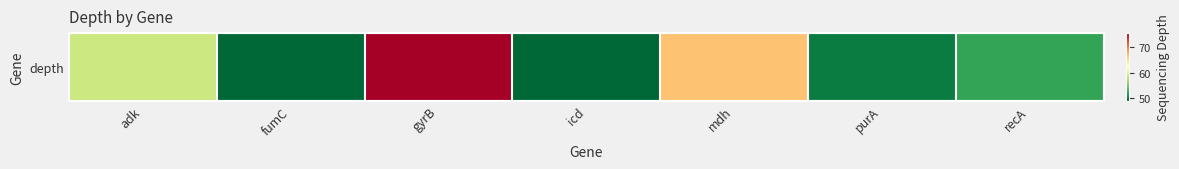

What is the difference between the values at gyrB and purA?

25.2